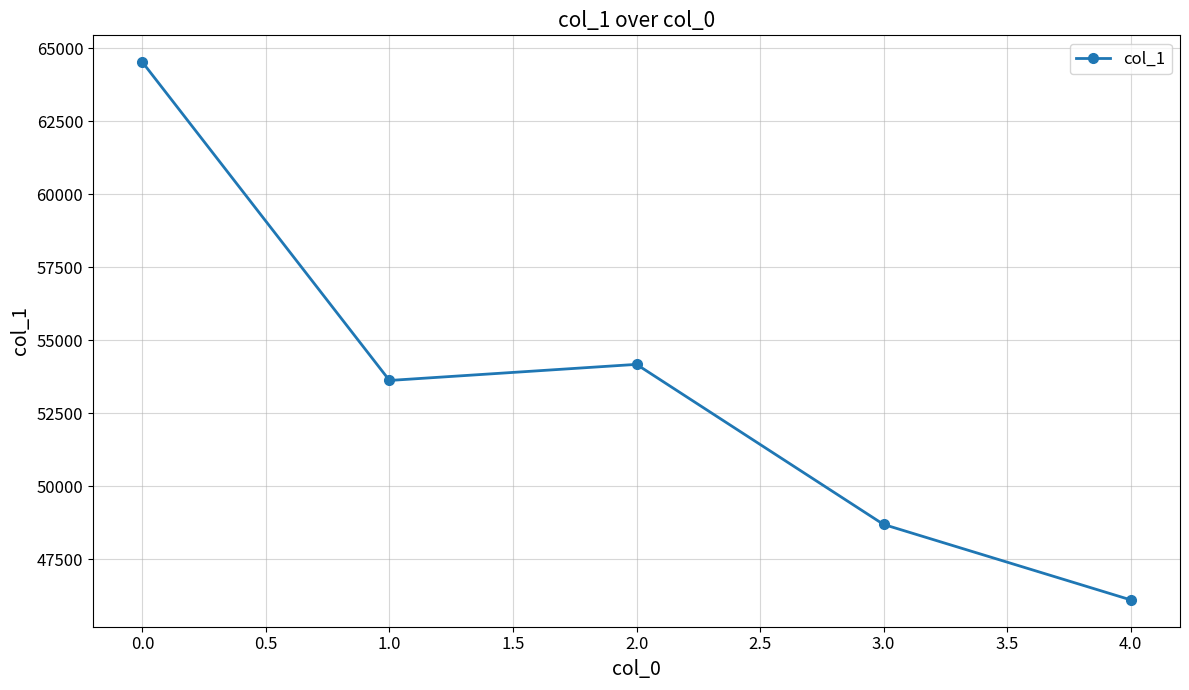

How many lines are shown in the chart?

1